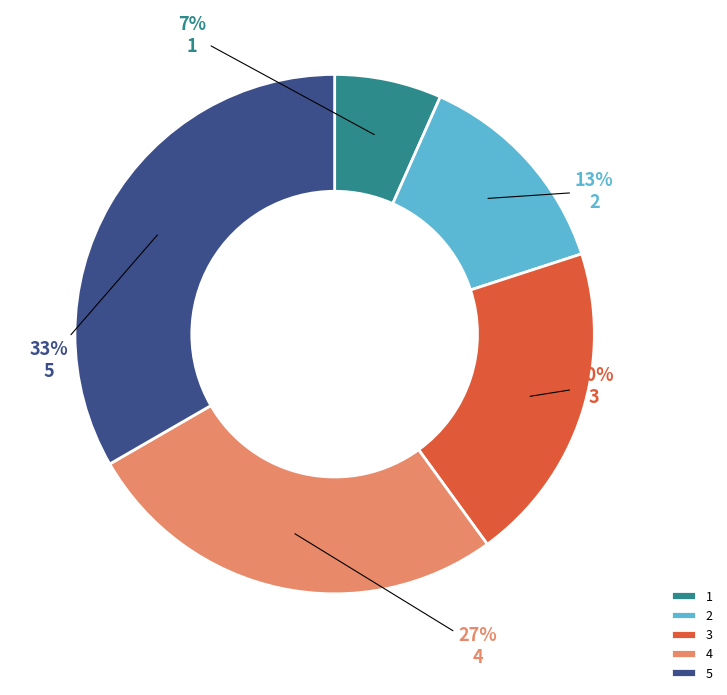

Combined, do 4 and 1 account for over 50%?

No